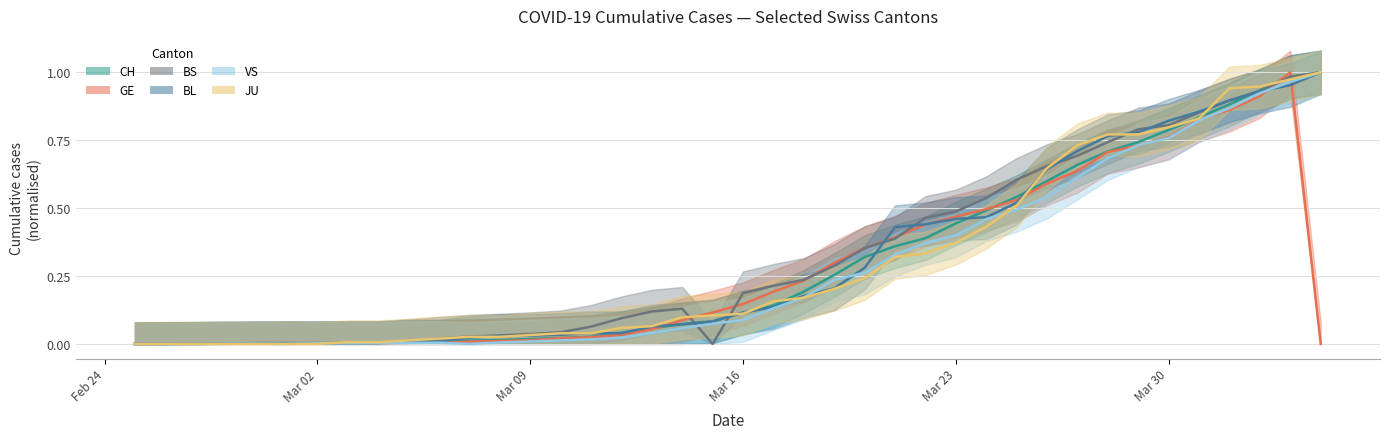

At how many categories does at least one series exceed 0?

40